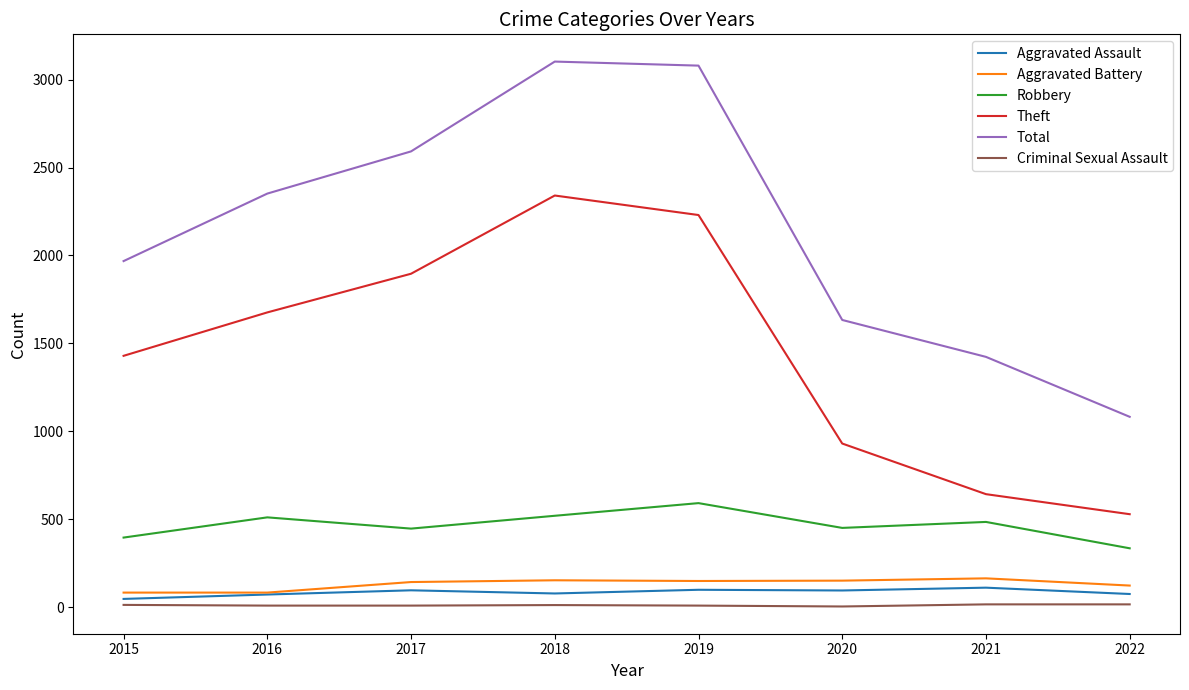

Which series has the largest total across all categories?

Total